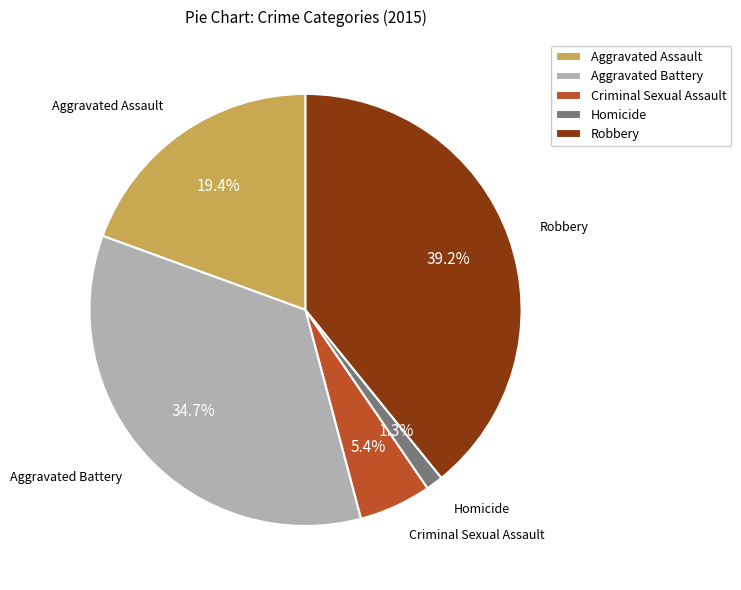

Is there any slice that represents more than half of the pie?

No